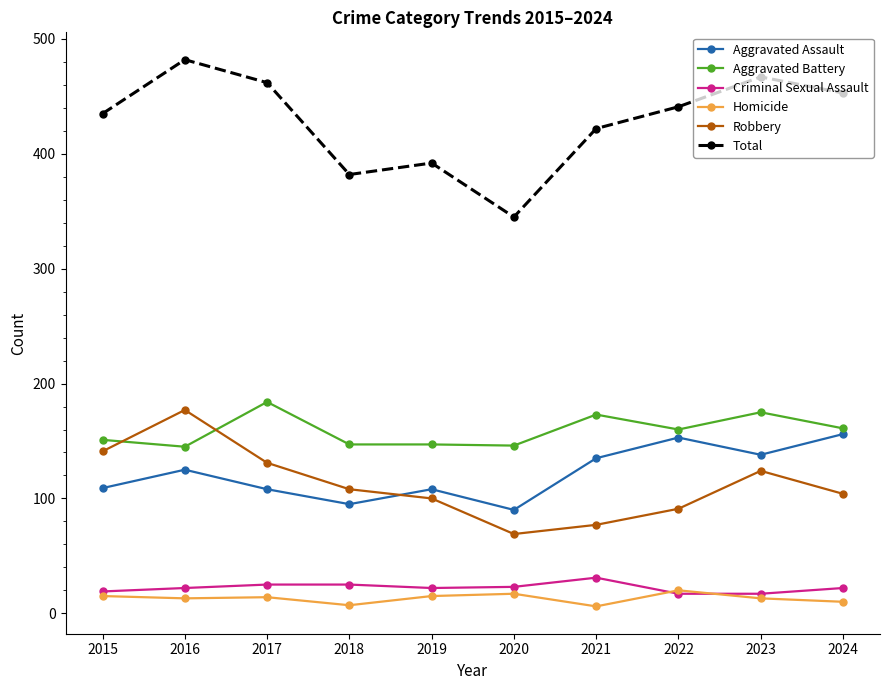

True or false: Homicide and Robbery cross at least once.

False